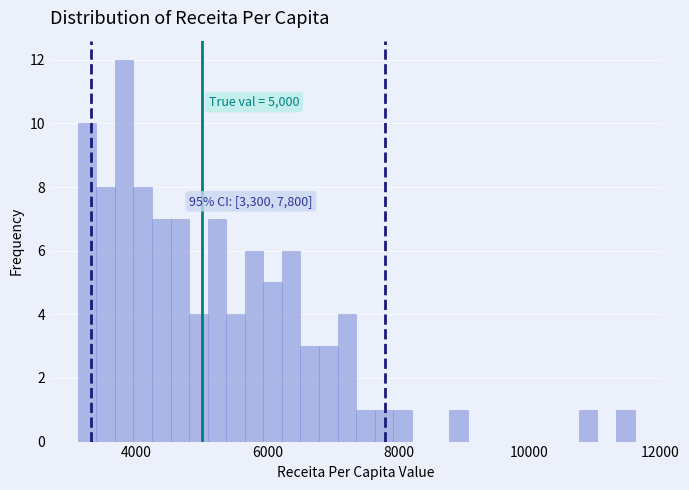

Around what value on the x-axis is the tallest bar? Give the approximate position of its centre, as read against the axis.

3800